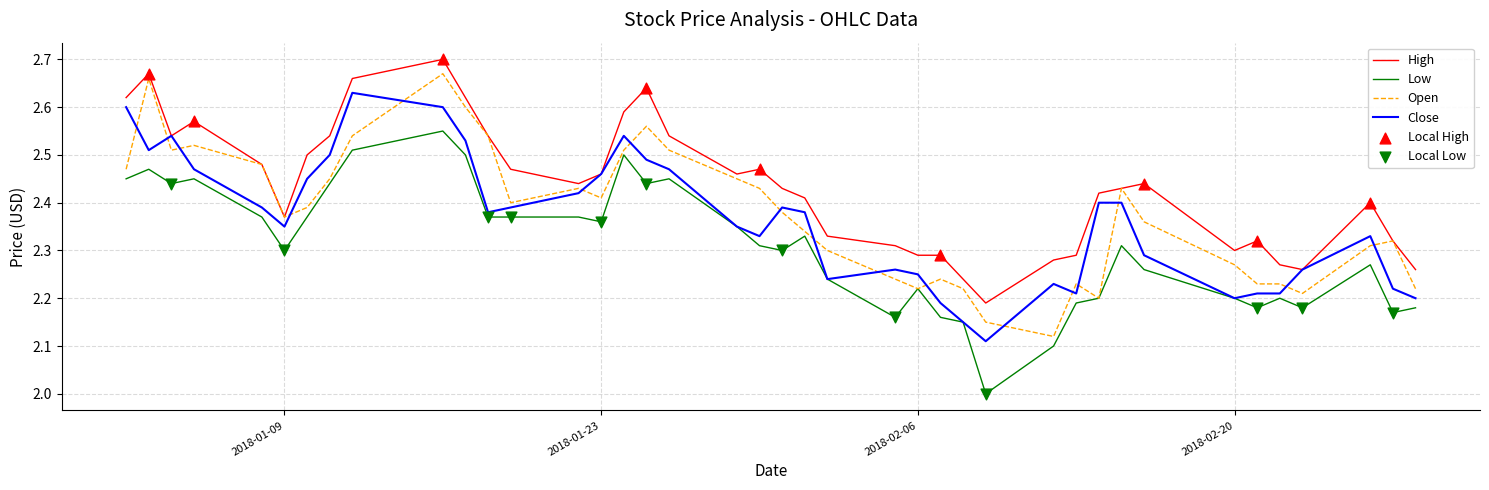

Which series has the largest total across all categories?

High